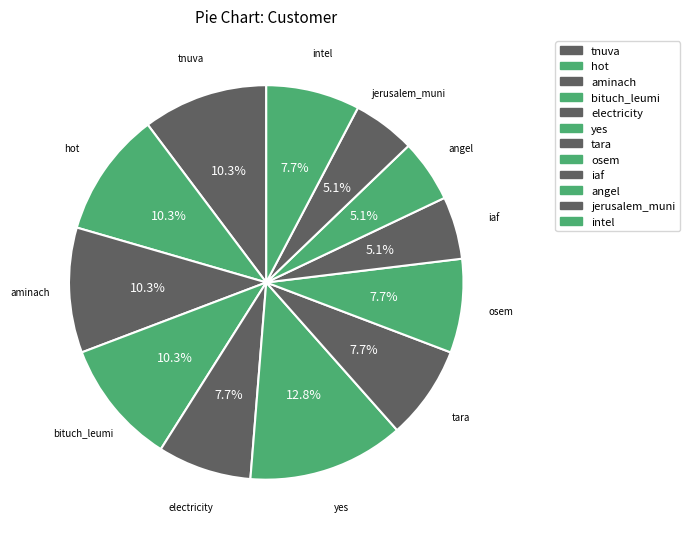

What is the change in value from tnuva to intel?

-1